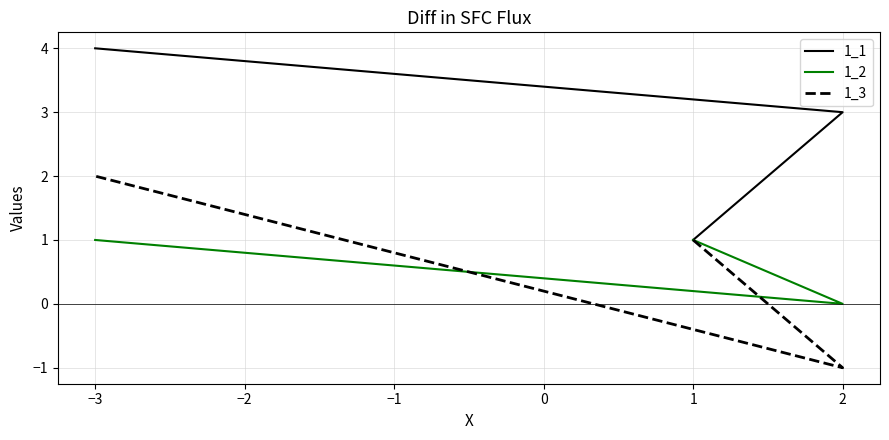

What is the minimum value shown in the chart?

-1